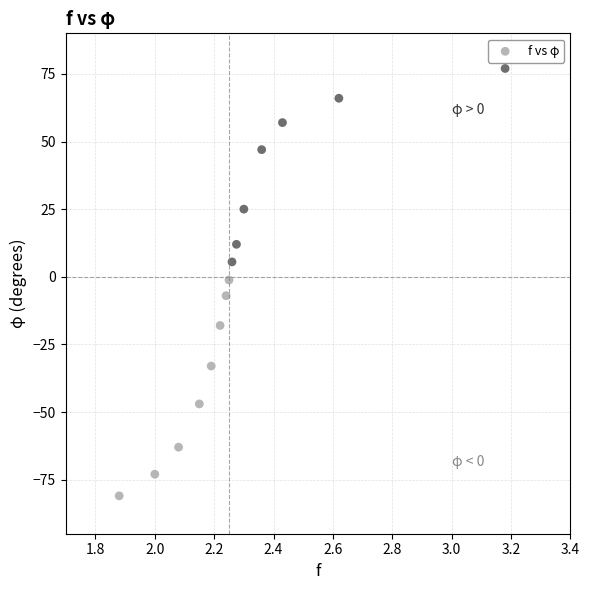

What is the range of X values (max minus min)?

1.3